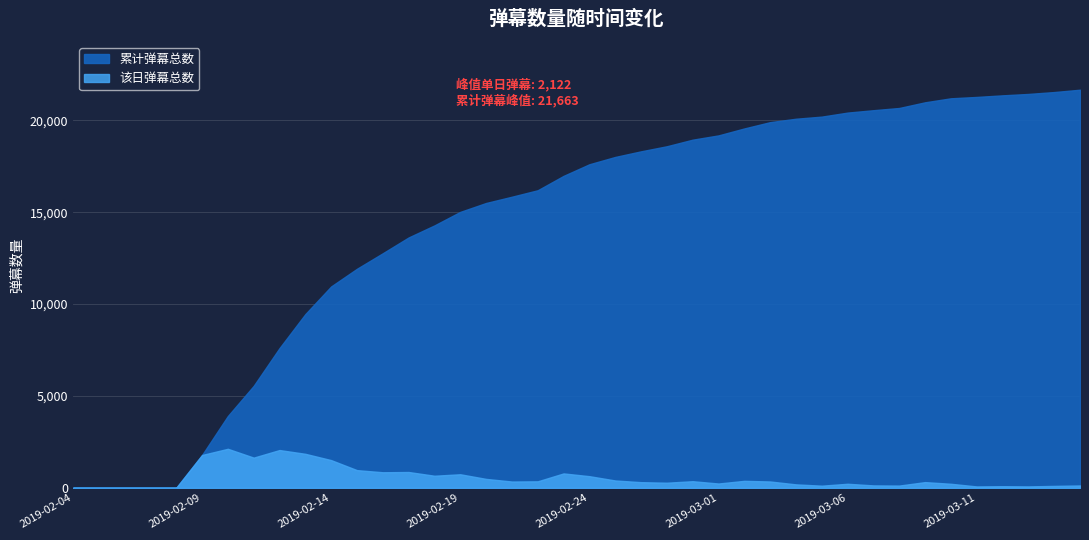

List the labels in order of 累计弹幕总数 value, smallest first.

2019-02-04, 2019-02-05, 2019-02-06, 2019-02-07, 2019-02-08, 2019-02-09, 2019-02-10, 2019-02-11, 2019-02-12, 2019-02-13, 2019-02-14, 2019-02-15, 2019-02-16, 2019-02-17, 2019-02-18, 2019-02-19, 2019-02-20, 2019-02-21, 2019-02-22, 2019-02-23, 2019-02-24, 2019-02-25, 2019-02-26, 2019-02-27, 2019-02-28, 2019-03-01, 2019-03-02, 2019-03-03, 2019-03-04, 2019-03-05, 2019-03-06, 2019-03-07, 2019-03-08, 2019-03-09, 2019-03-10, 2019-03-11, 2019-03-12, 2019-03-13, 2019-03-14, 2019-03-15